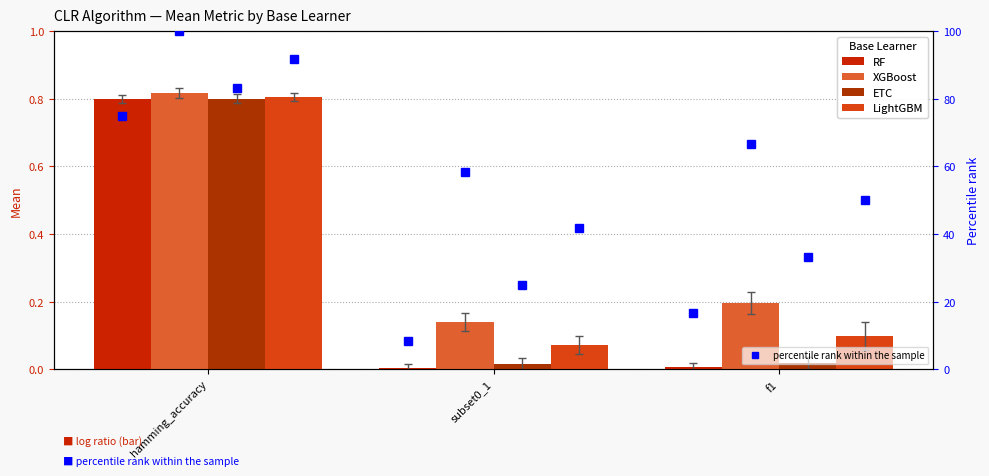

What is the average value of the RF series?

0.3